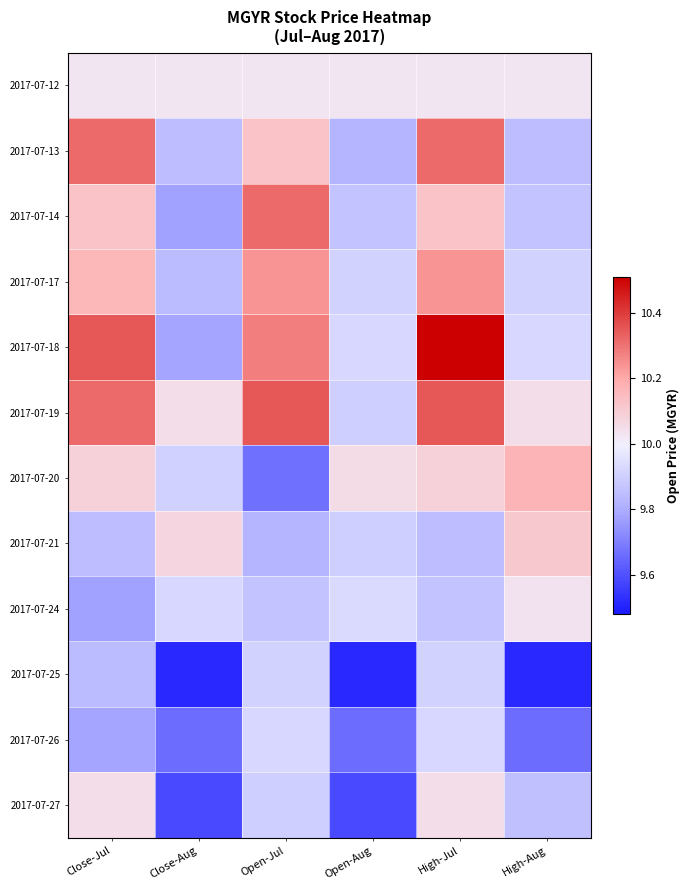

Reading left to right, list all the values displayed in this chart.

2017-07-12: Close-Jul=10.0	Close-Aug=10.0	Open-Jul=10.0	Open-Aug=10.0	High-Jul=10.0	High-Aug=10.0
2017-07-13: Close-Jul=10.3	Close-Aug=9.8	Open-Jul=10.1	Open-Aug=9.8	High-Jul=10.3	High-Aug=9.8
2017-07-14: Close-Jul=10.1	Close-Aug=9.8	Open-Jul=10.3	Open-Aug=9.9	High-Jul=10.1	High-Aug=9.9
2017-07-17: Close-Jul=10.2	Close-Aug=9.8	Open-Jul=10.2	Open-Aug=9.9	High-Jul=10.2	High-Aug=9.9
2017-07-18: Close-Jul=10.3	Close-Aug=9.8	Open-Jul=10.3	Open-Aug=9.9	High-Jul=10.5	High-Aug=9.9
2017-07-19: Close-Jul=10.3	Close-Aug=10.0	Open-Jul=10.3	Open-Aug=9.9	High-Jul=10.3	High-Aug=10.0
2017-07-20: Close-Jul=10.1	Close-Aug=9.9	Open-Jul=9.7	Open-Aug=10.1	High-Jul=10.1	High-Aug=10.2
2017-07-21: Close-Jul=9.8	Close-Aug=10.1	Open-Jul=9.8	Open-Aug=9.9	High-Jul=9.8	High-Aug=10.1
2017-07-24: Close-Jul=9.8	Close-Aug=9.9	Open-Jul=9.9	Open-Aug=9.9	High-Jul=9.9	High-Aug=10.0
2017-07-25: Close-Jul=9.8	Close-Aug=9.5	Open-Jul=9.9	Open-Aug=9.5	High-Jul=9.9	High-Aug=9.5
2017-07-26: Close-Jul=9.8	Close-Aug=9.7	Open-Jul=9.9	Open-Aug=9.7	High-Jul=9.9	High-Aug=9.7
2017-07-27: Close-Jul=10.0	Close-Aug=9.6	Open-Jul=9.9	Open-Aug=9.6	High-Jul=10.0	High-Aug=9.9